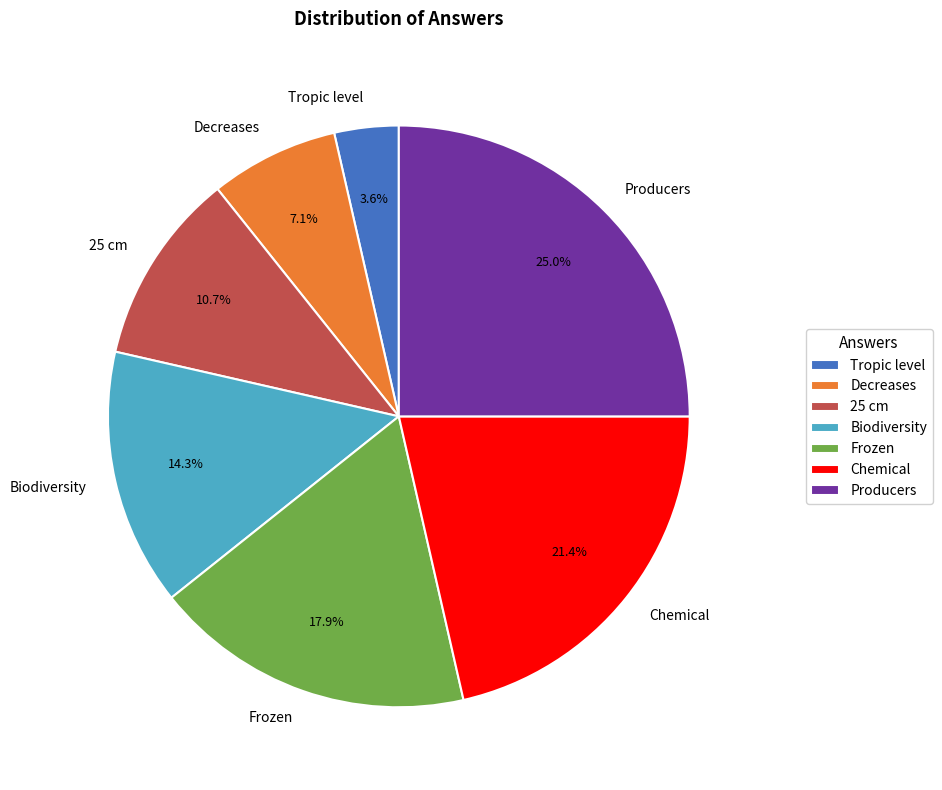

To the nearest percent, what is the difference between the largest and smallest slice percentages?

21%